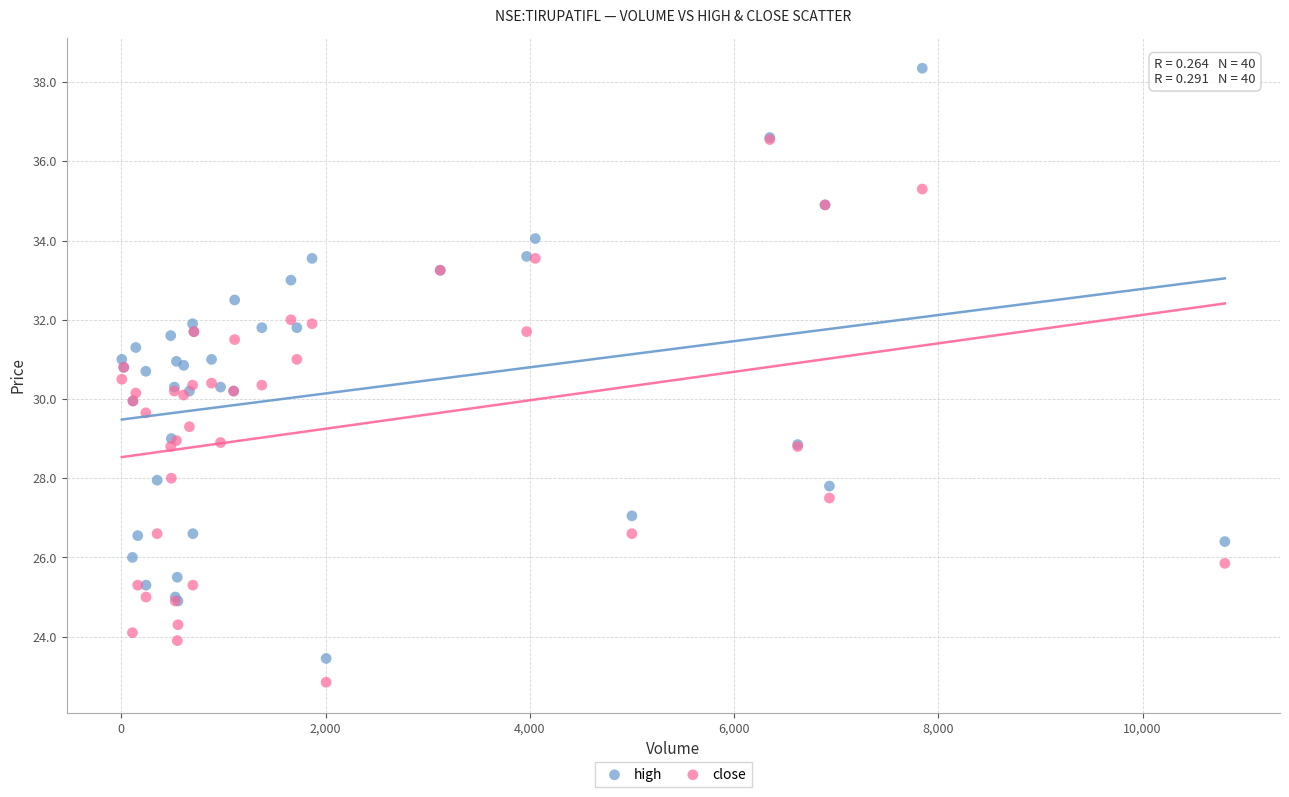

What are all the series names shown in the legend?

high, close